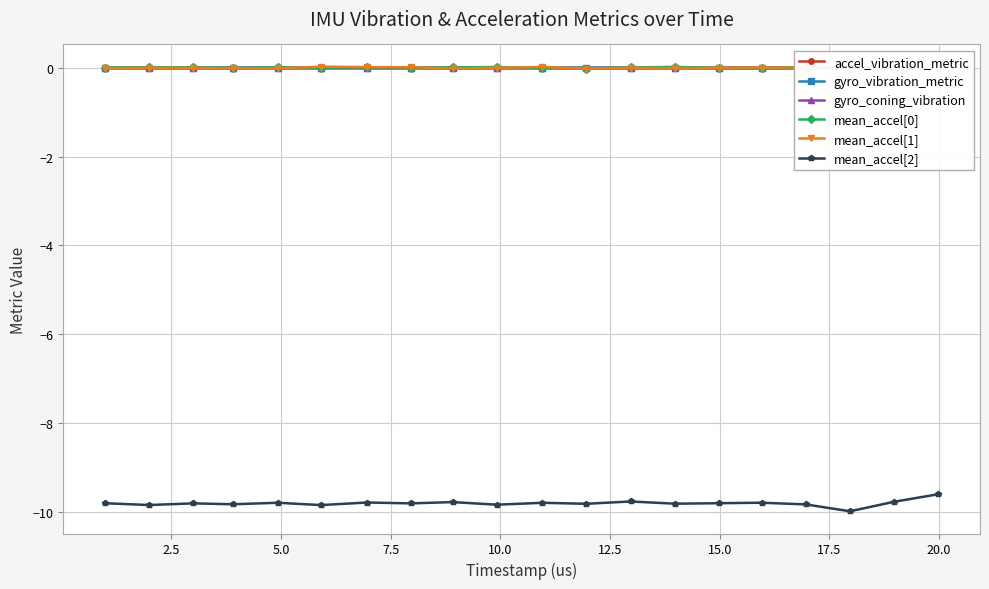

What is the lowest value of the mean_accel[2] series?

-10.0